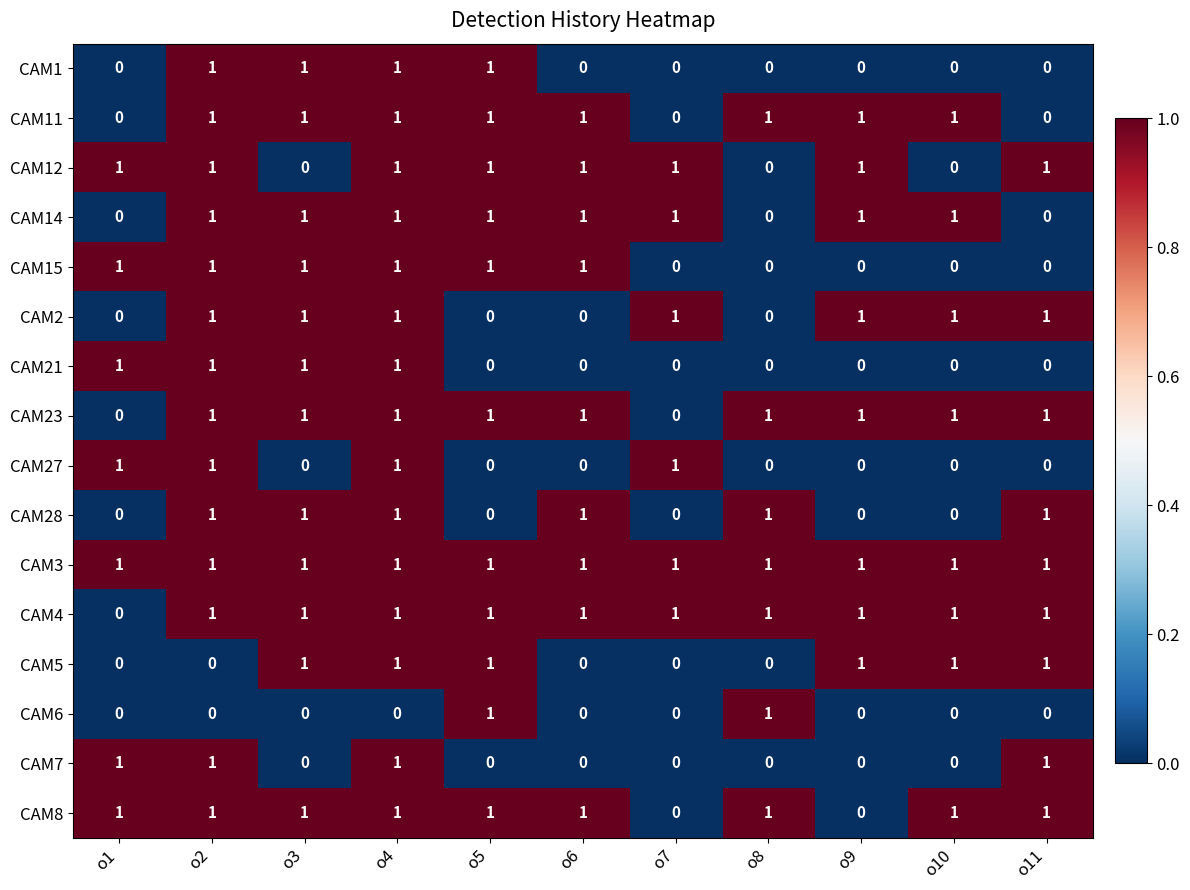

Count the number of data series in this chart.

16